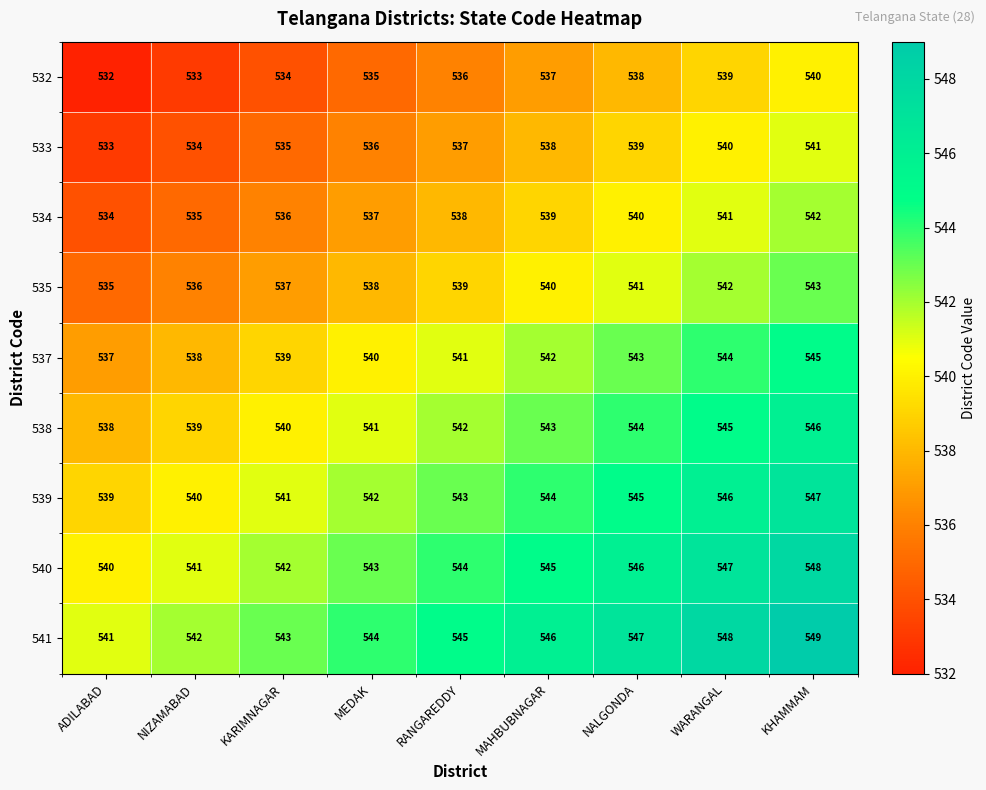

The value of 541 at ADILABAD is 541. True or false?

True